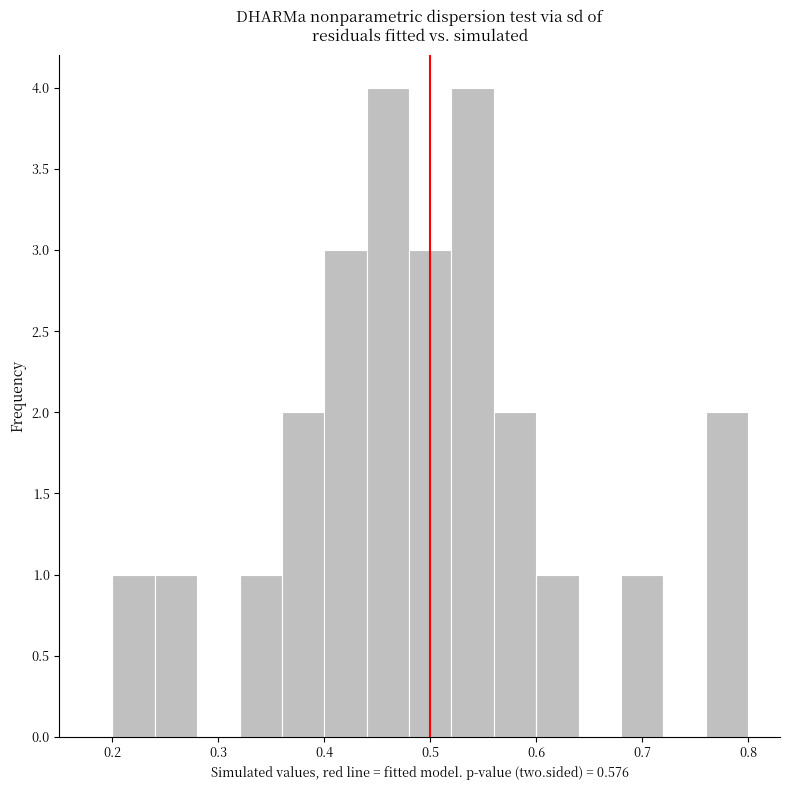

Reading left to right, list every bar in this chart as the range it spans on the x-axis followed by its height. The values are not printed on the chart, so give them approximately, as read against the axis.

0.20 to 0.24: 1
0.24 to 0.28: 1
0.28 to 0.32: 0
0.32 to 0.36: 1
0.36 to 0.40: 2
0.40 to 0.44: 3
0.44 to 0.48: 4
0.48 to 0.52: 3
0.52 to 0.56: 4
0.56 to 0.60: 2
0.60 to 0.64: 1
0.64 to 0.68: 0
0.68 to 0.72: 1
0.72 to 0.76: 0
0.76 to 0.80: 2